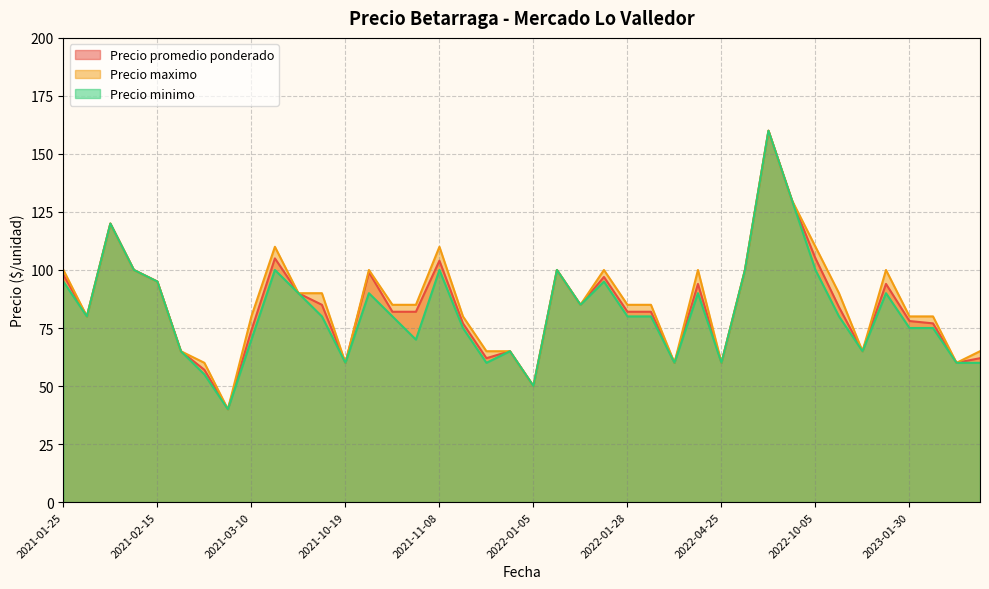

Which series has the widest spread of values?

Precio promedio ponderado